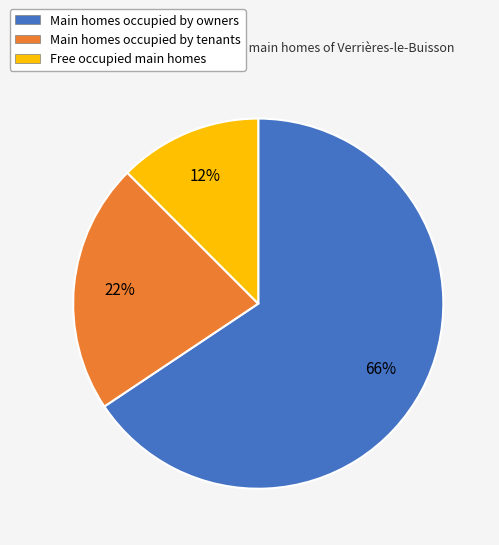

Which category accounts for the majority?

Main homes occupied by owners